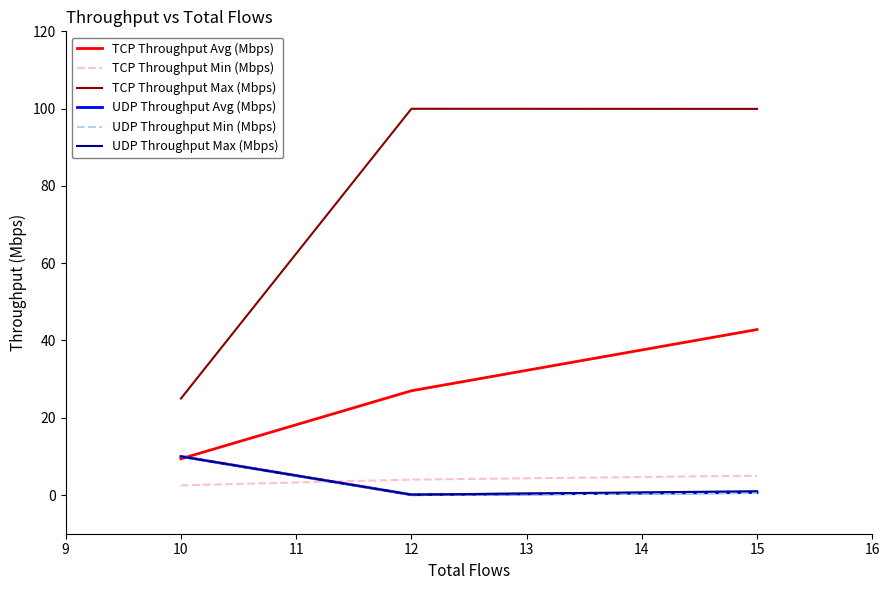

Which series has the largest total across all categories?

TCP Throughput Max (Mbps)